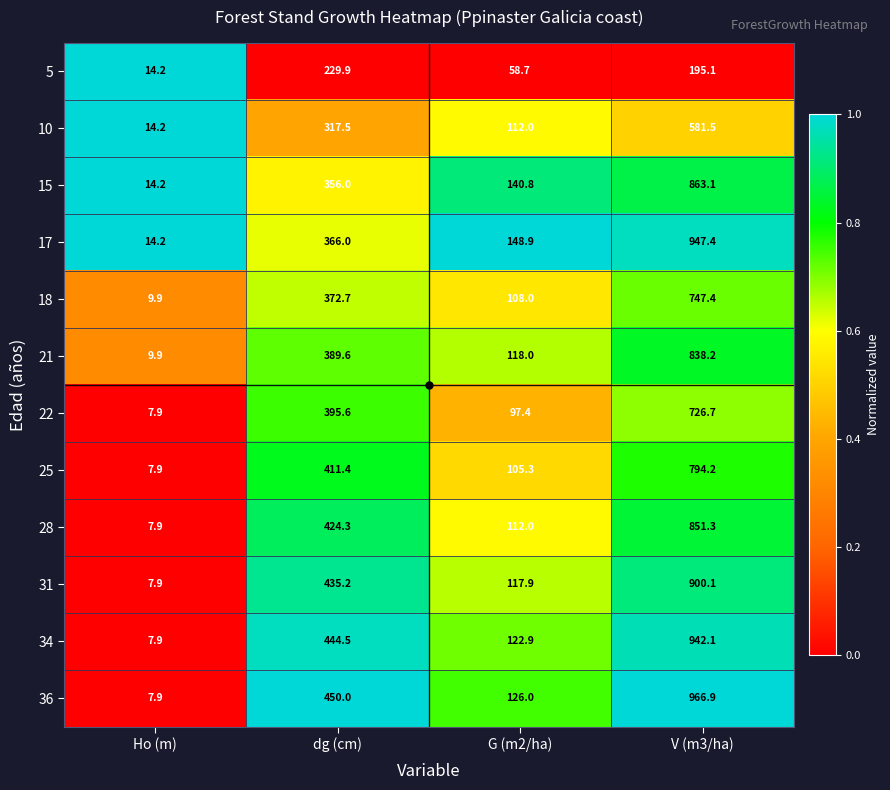

List the series in order of their peak value, highest first.

36, 17, 34, 31, 15, 28, 21, 25, 18, 22, 10, 5